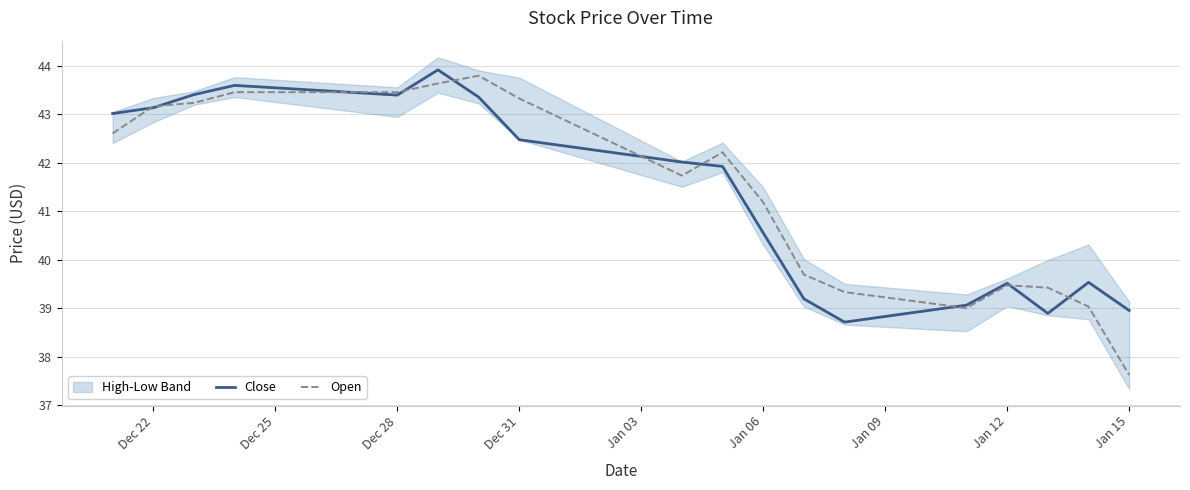

What is the lowest value of the Close series?

38.7